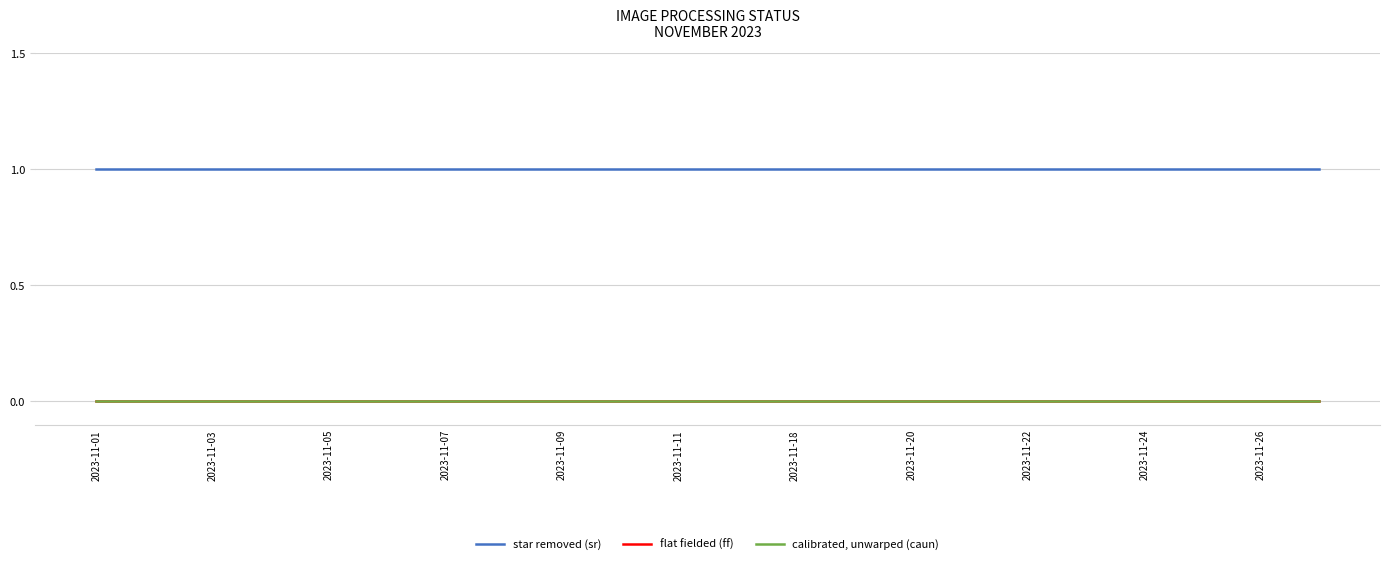

At which label does calibrated, unwarped (caun) reach its minimum?

2023-11-01